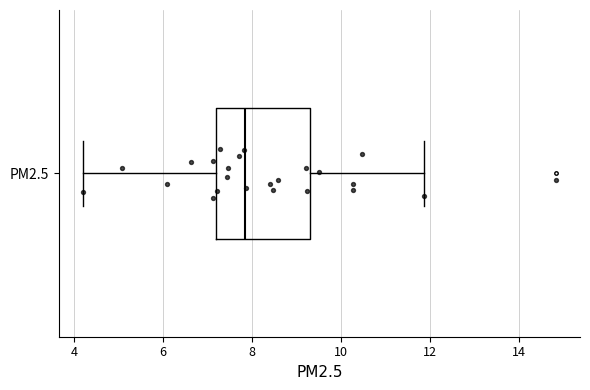

Where does the median line of the box for PM2.5 sit on the x-axis? The values are not printed on the chart, so give them approximately, as read against the axis.

7.8